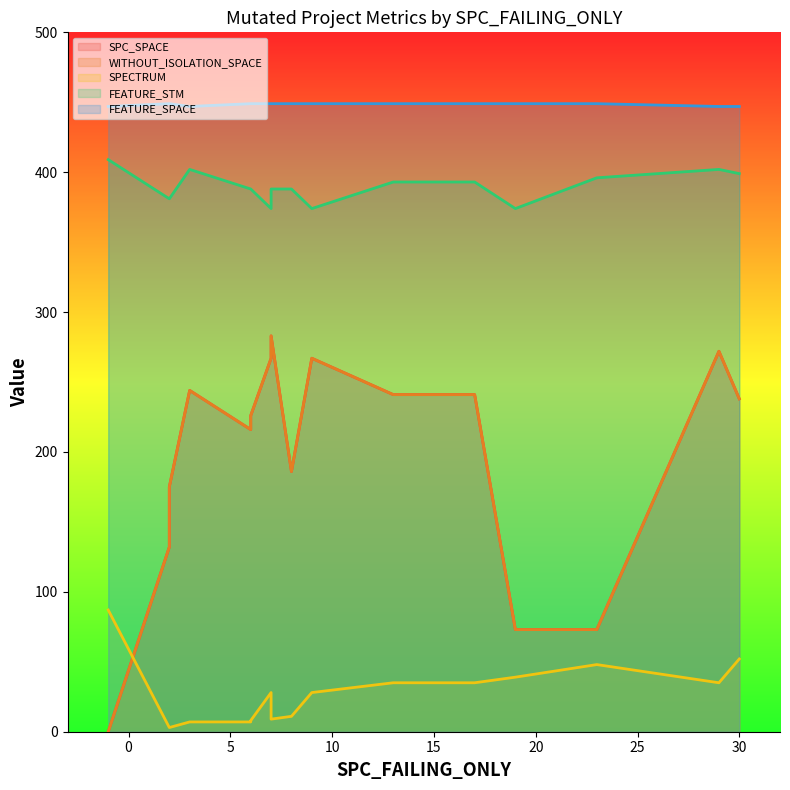

Does the chart display data point markers on the line(s)?

No